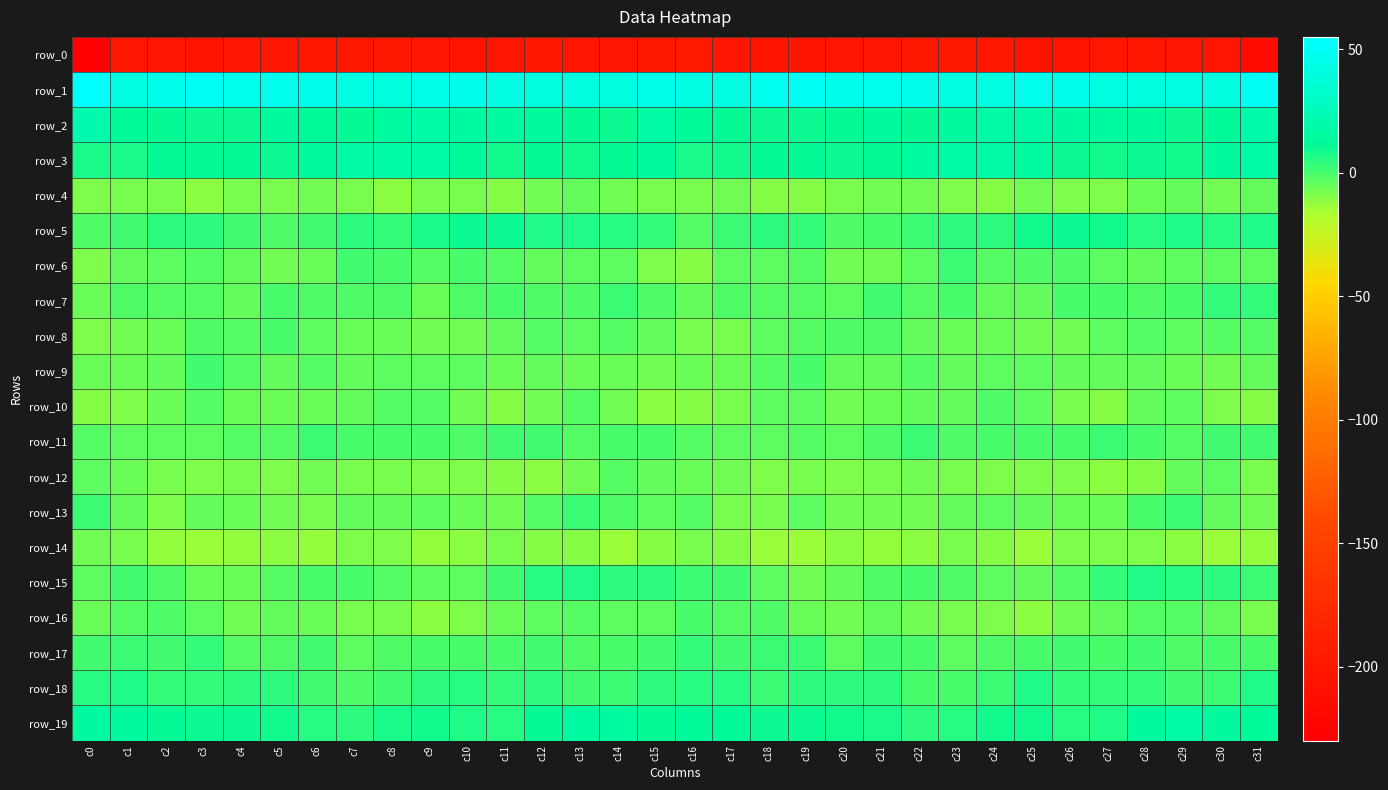

The value of row_2 at c25 is 7.8. True or false?

False